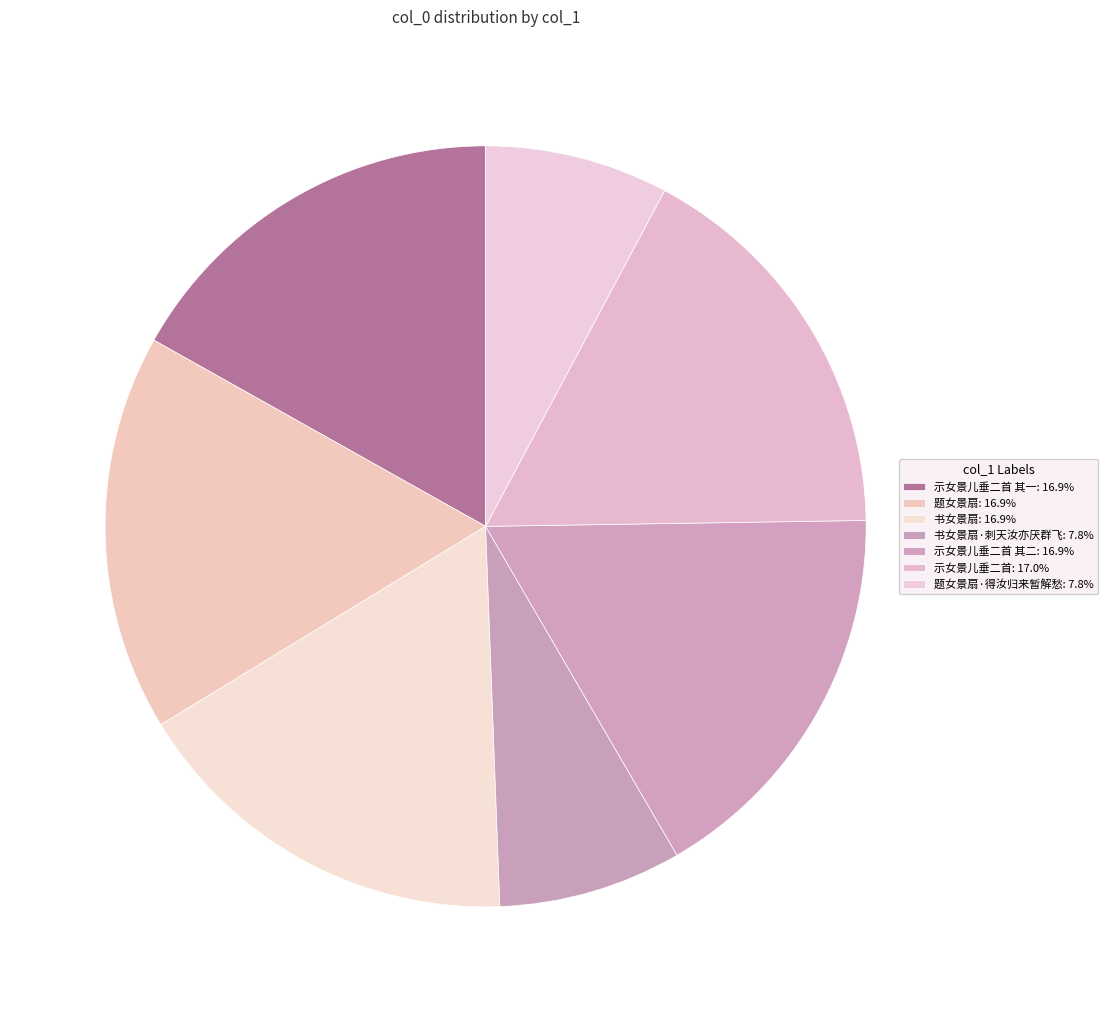

How many segments does this pie chart have?

7